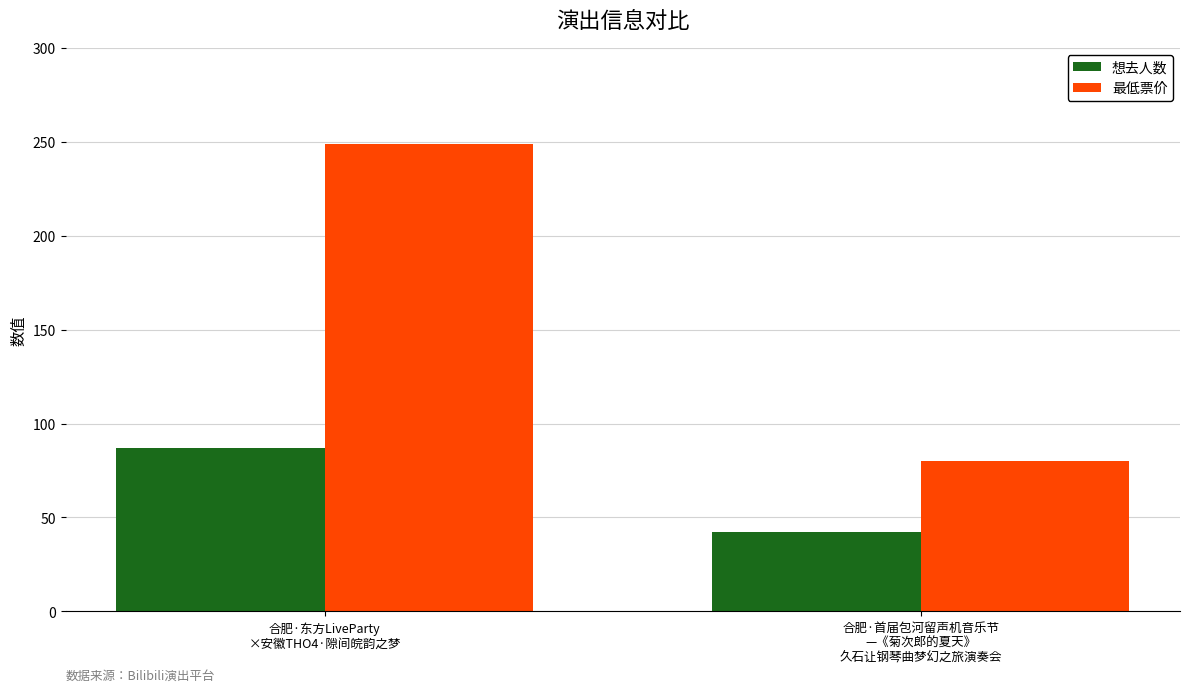

What value does the 想去人数 series have at 合肥·东方LiveParty
×安徽THO4·隙间皖韵之梦, to the nearest 10?

90